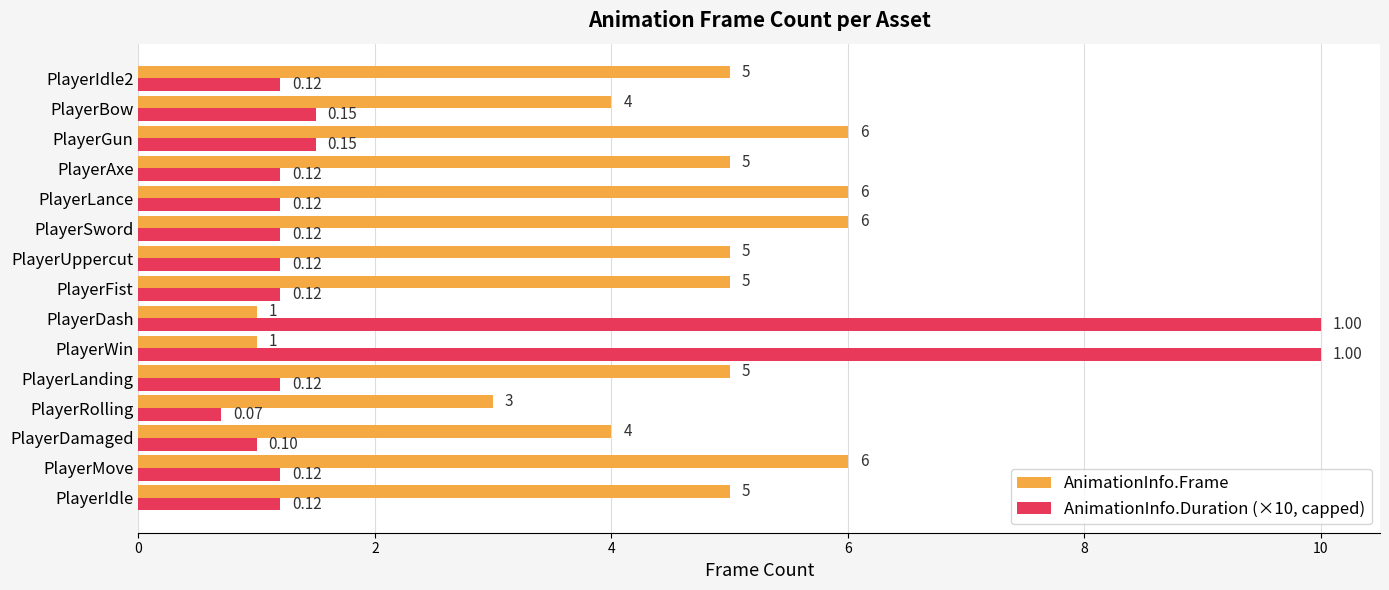

What is the sum of the AnimationInfo.Frame values at PlayerSword and PlayerRolling?

9.0